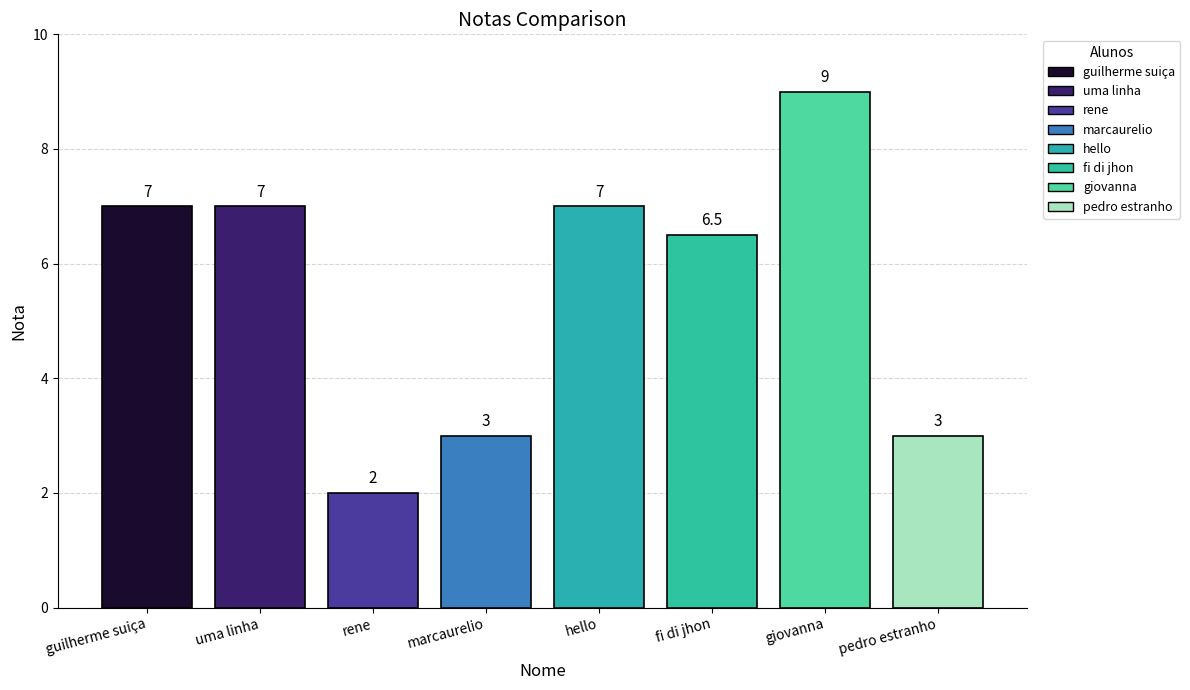

True or false: the data shows 5.0 at marcaurelio.

False